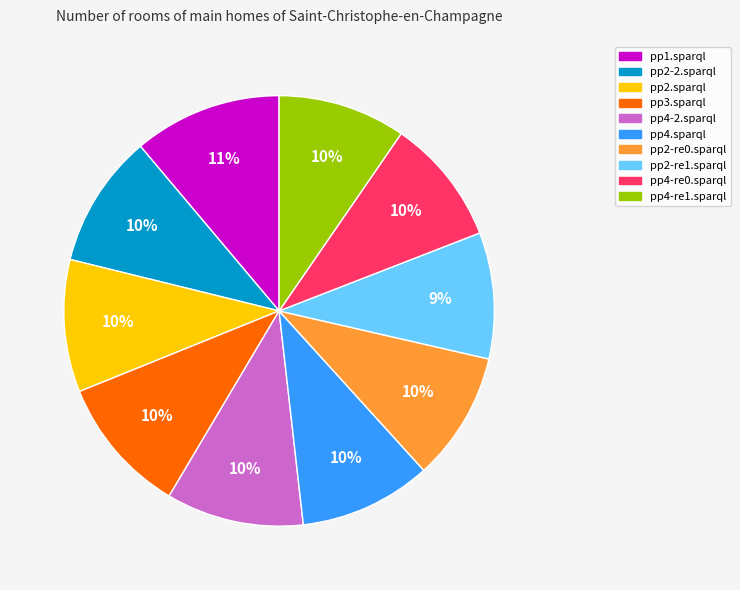

Do pp2.sparql and pp4-re0.sparql together represent more than half of the pie?

No